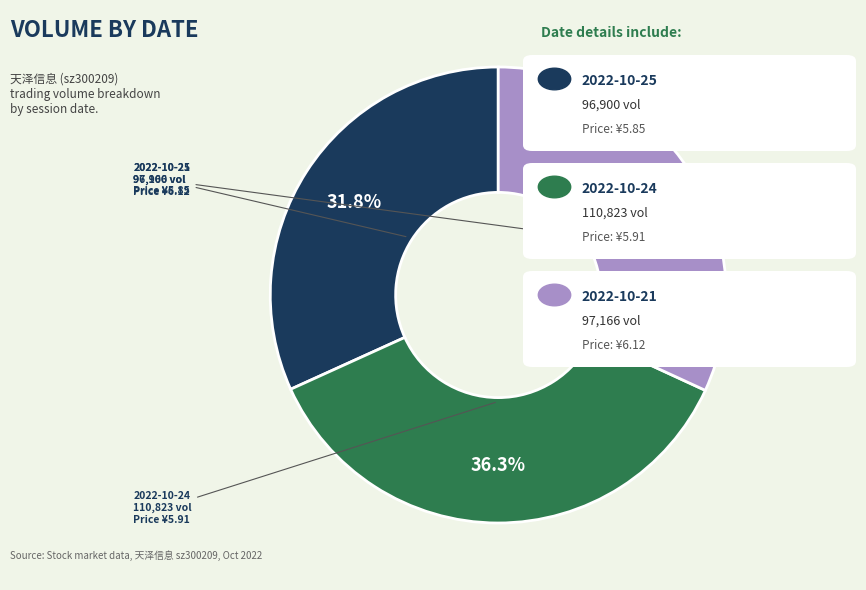

Is there any slice that represents more than half of the pie?

No